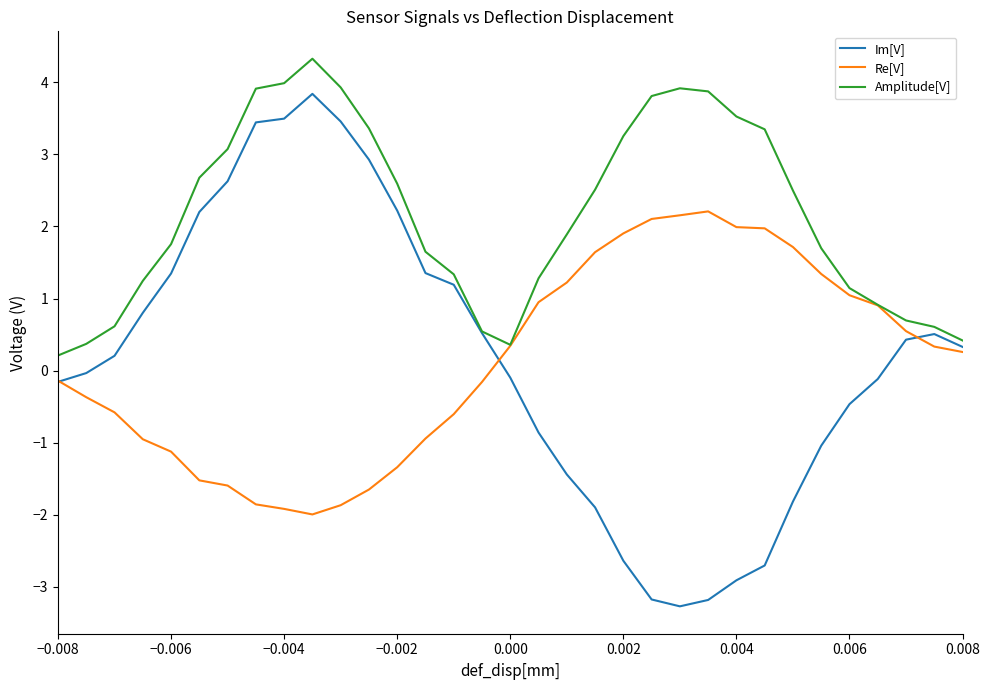

What is the minimum value for Amplitude[V]?

0.2